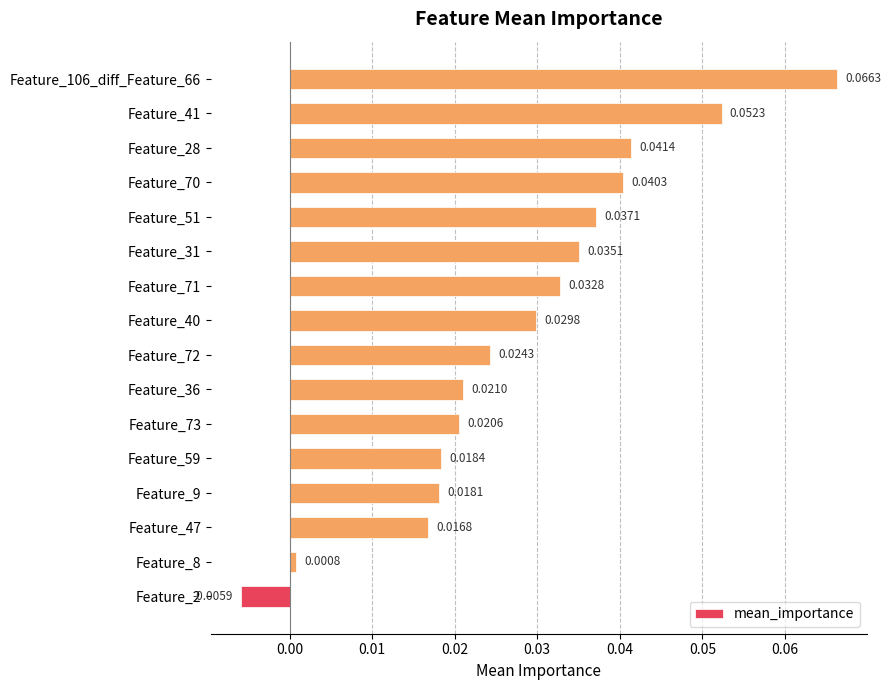

Rank the categories by value from highest to lowest.

Feature_106_diff_Feature_66, Feature_41, Feature_28, Feature_70, Feature_51, Feature_31, Feature_71, Feature_40, Feature_72, Feature_36, Feature_73, Feature_59, Feature_9, Feature_47, Feature_8, Feature_2